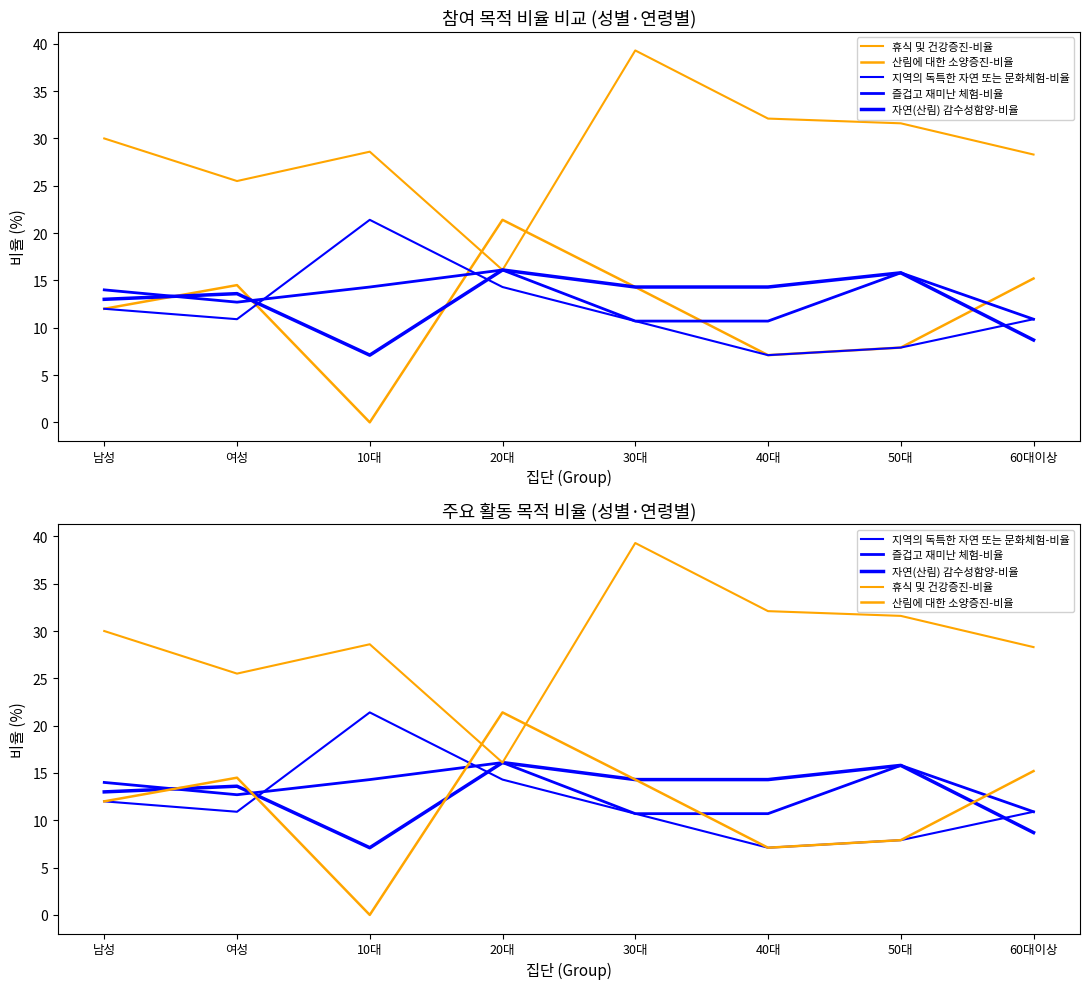

Does the chart have visible grid lines?

No